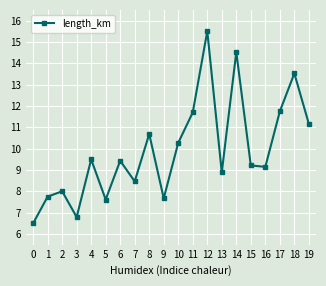

At which label does the data first exceed 9?

4